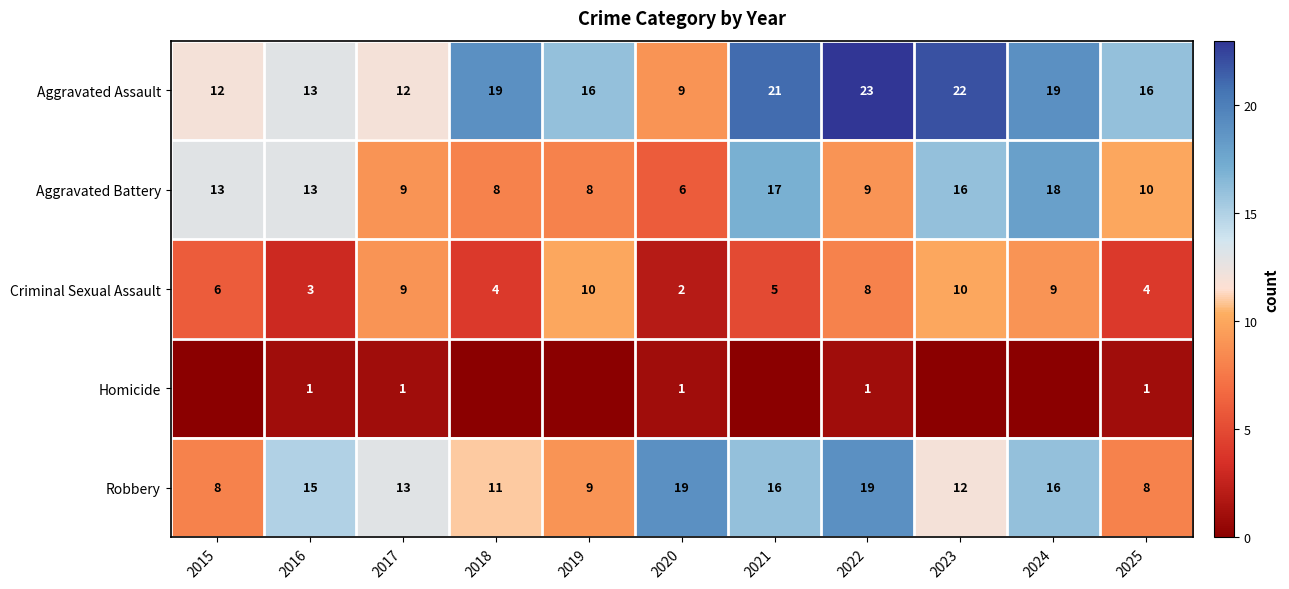

What is the difference between the Aggravated Assault values at 2018 and 2020?

10